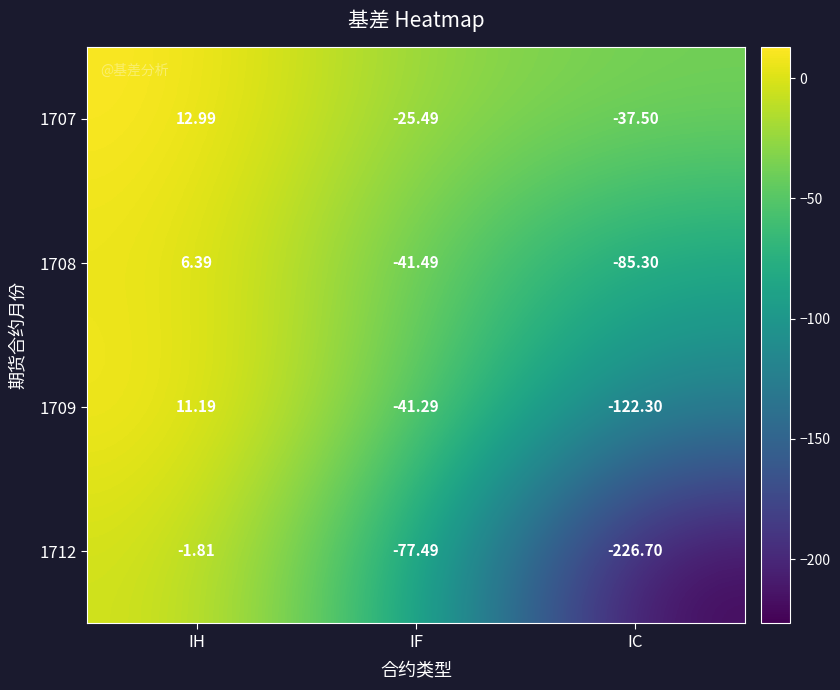

Rank the series by their maximum value, from lowest to highest.

1712, 1708, 1709, 1707